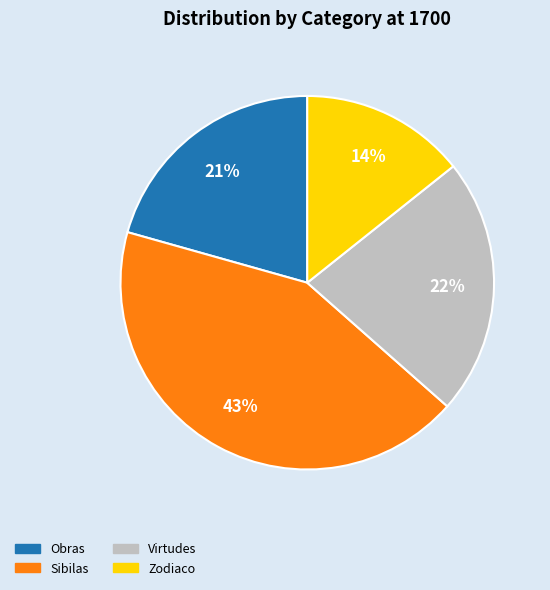

To the nearest percent, what portion does Obras represent?

21%